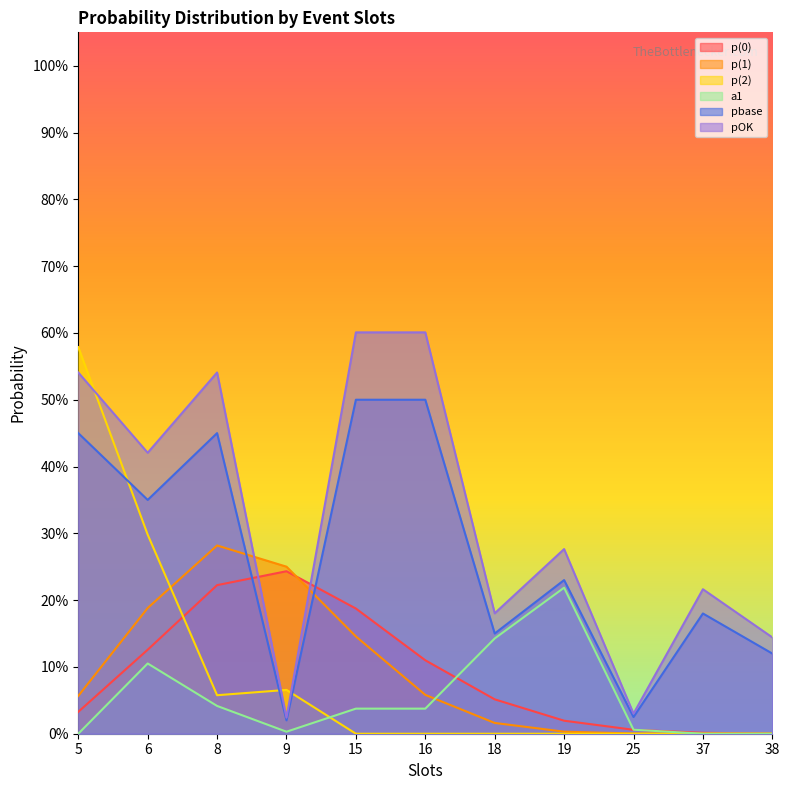

What value does the p(0) series have at 9?

0.2